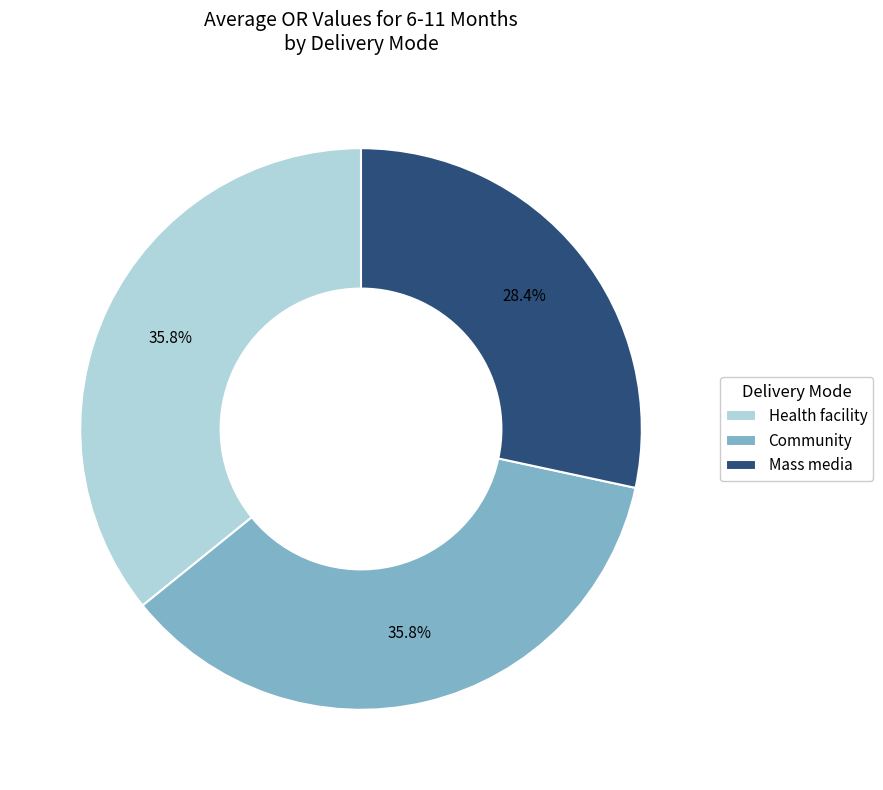

Does any single category account for the majority?

No